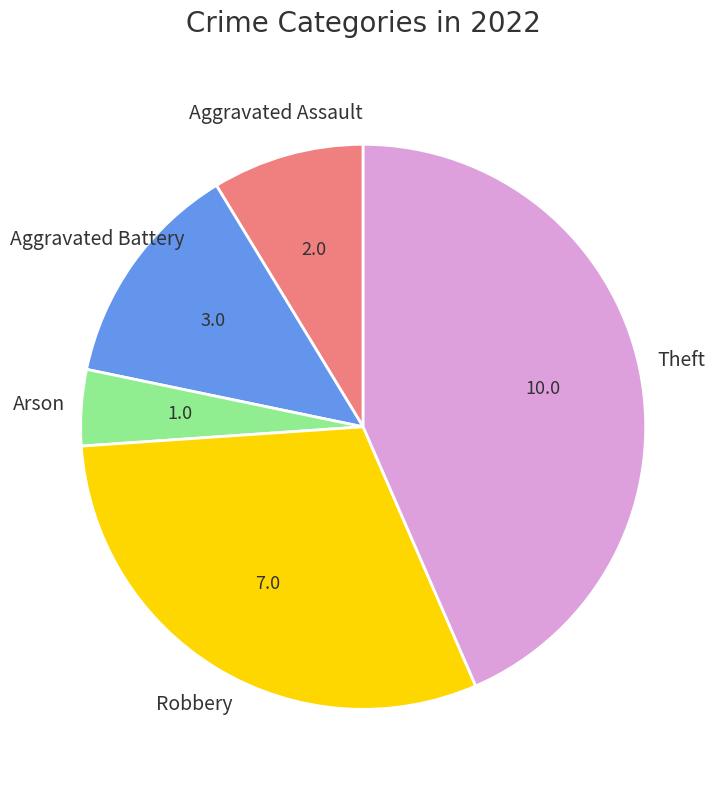

Is there any slice that represents more than half of the pie?

No